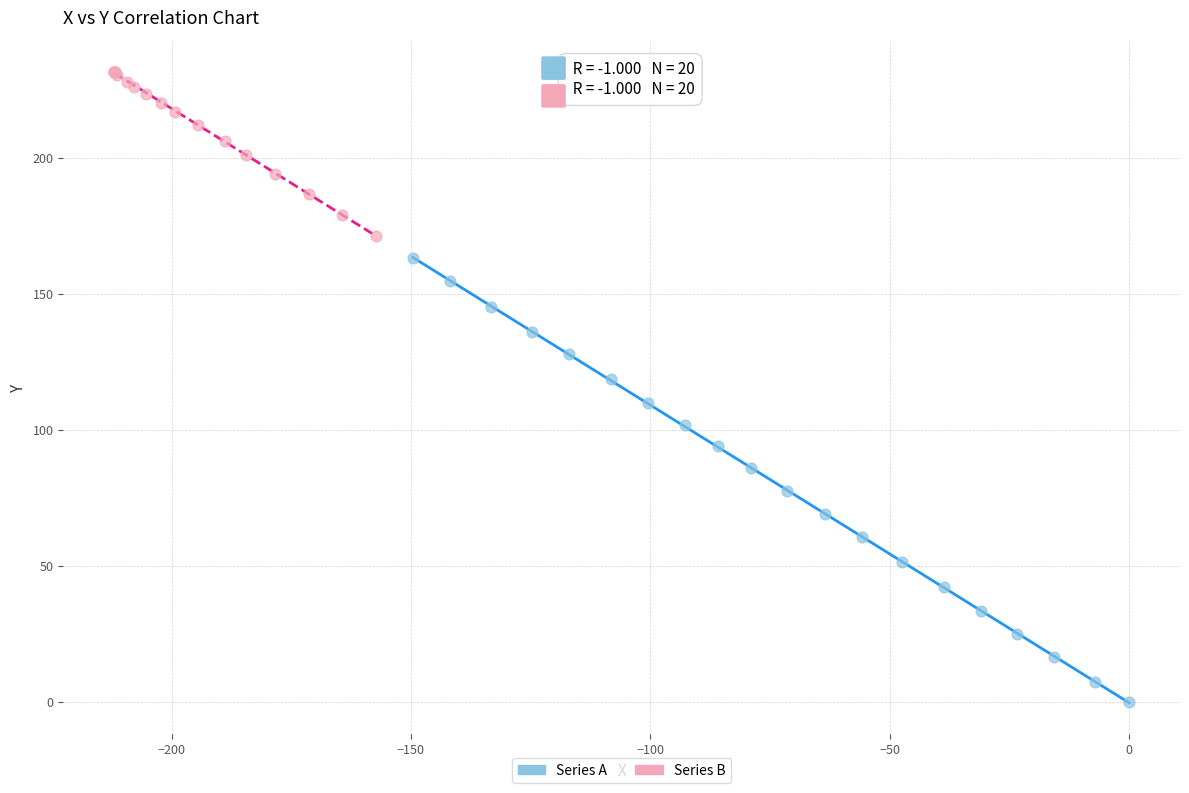

Which series reaches the minimum Y coordinate?

Series A